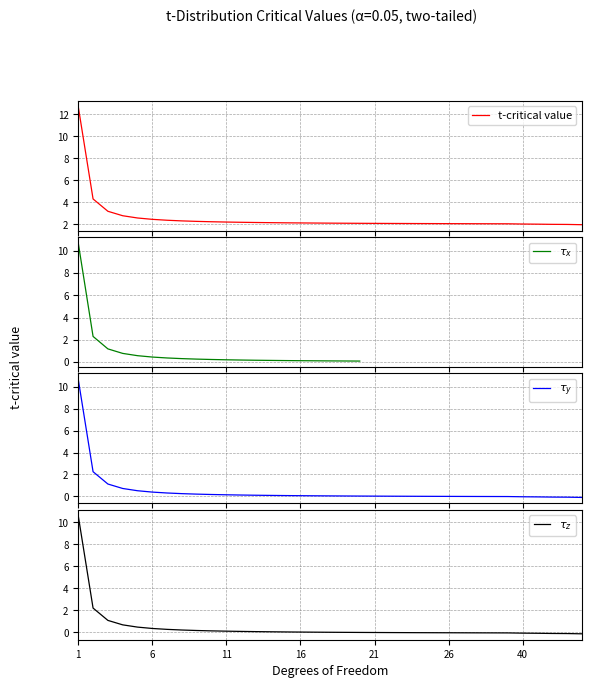

What position from the left is 24?

24